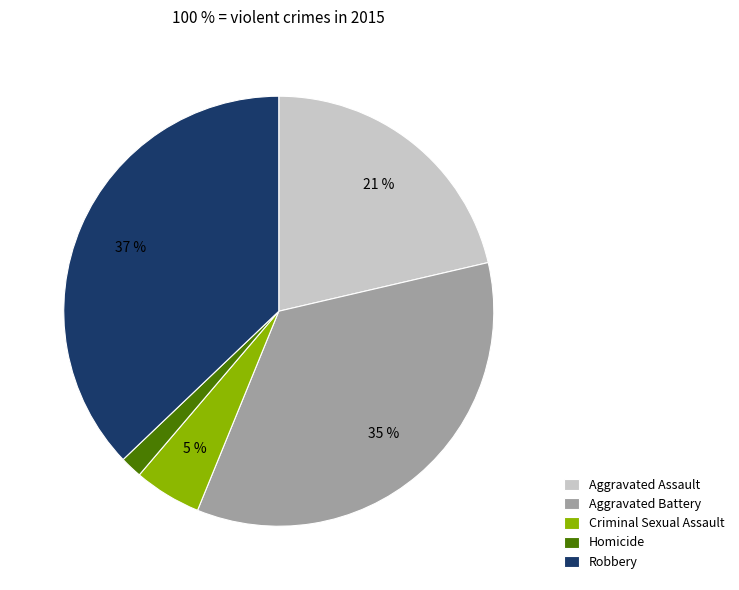

Which has a higher value, Homicide or Criminal Sexual Assault?

Criminal Sexual Assault